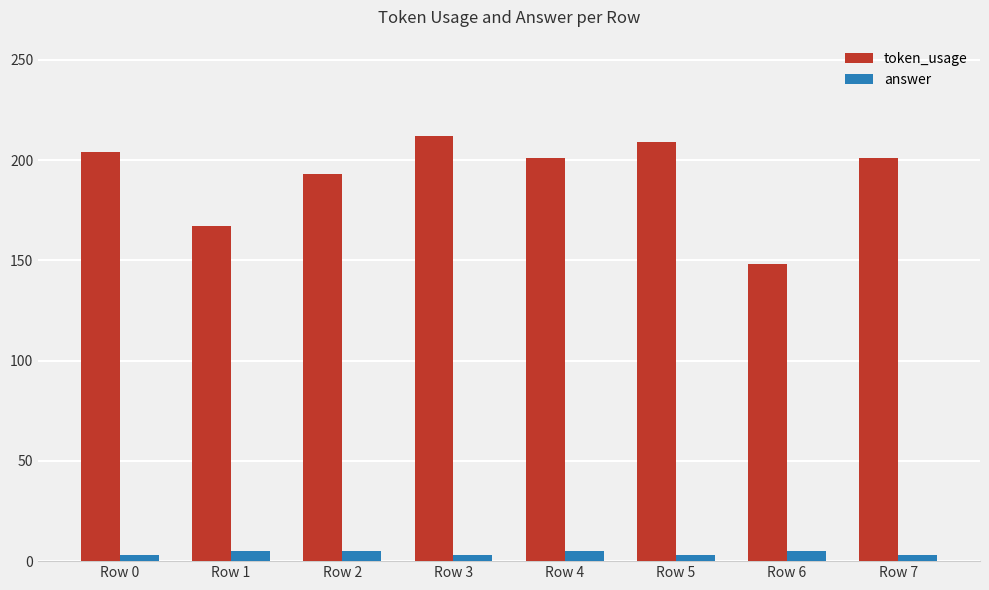

At how many categories does at least one series exceed 97?

8